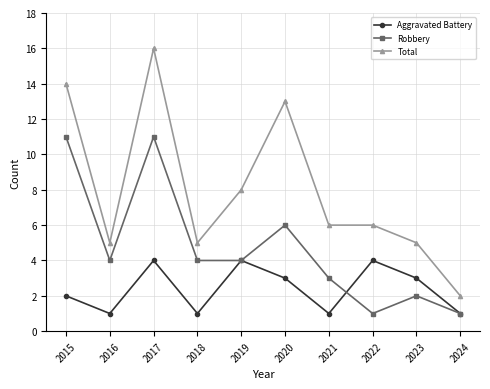

Which series has the largest total across all categories?

Total